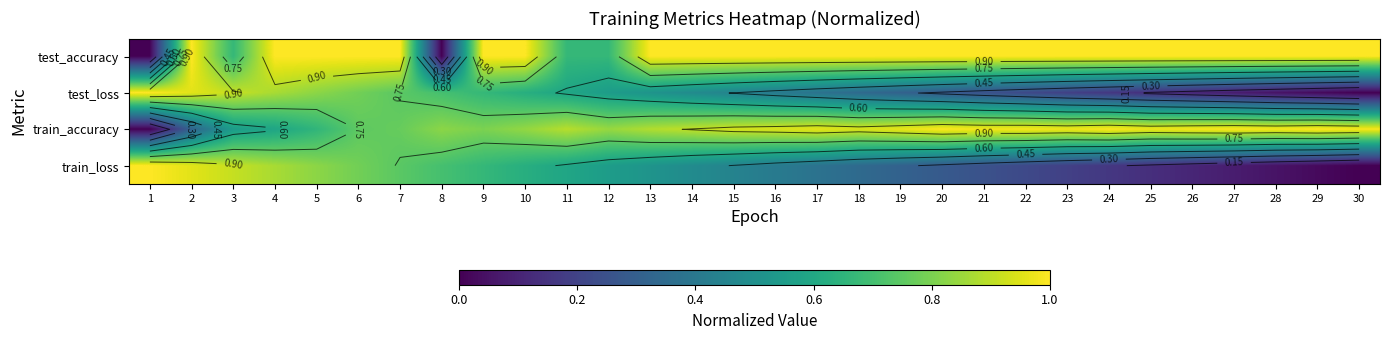

What is the highest value of the test_accuracy series?

1.0